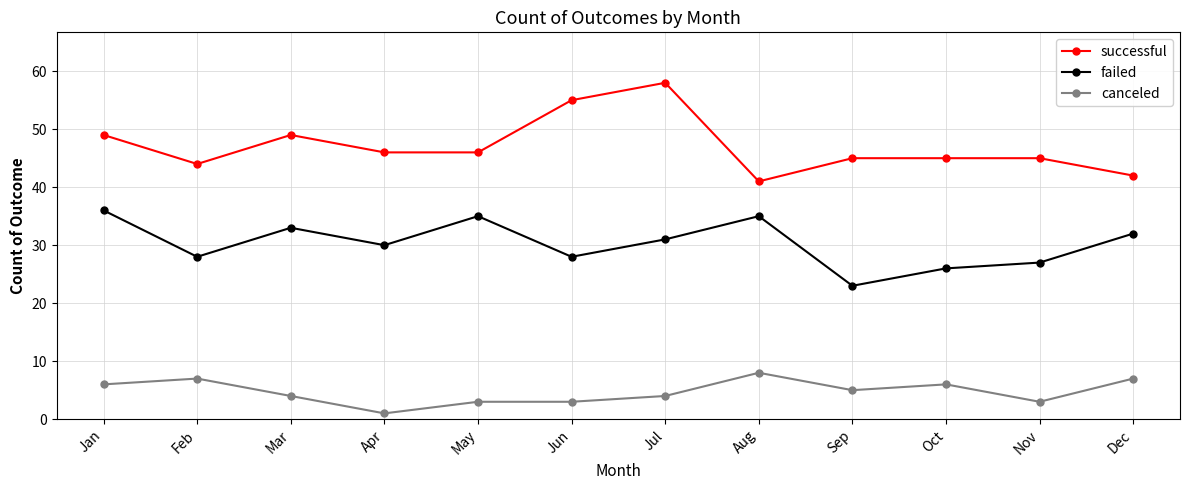

What is the sum of the canceled values at Aug and Jan?

14